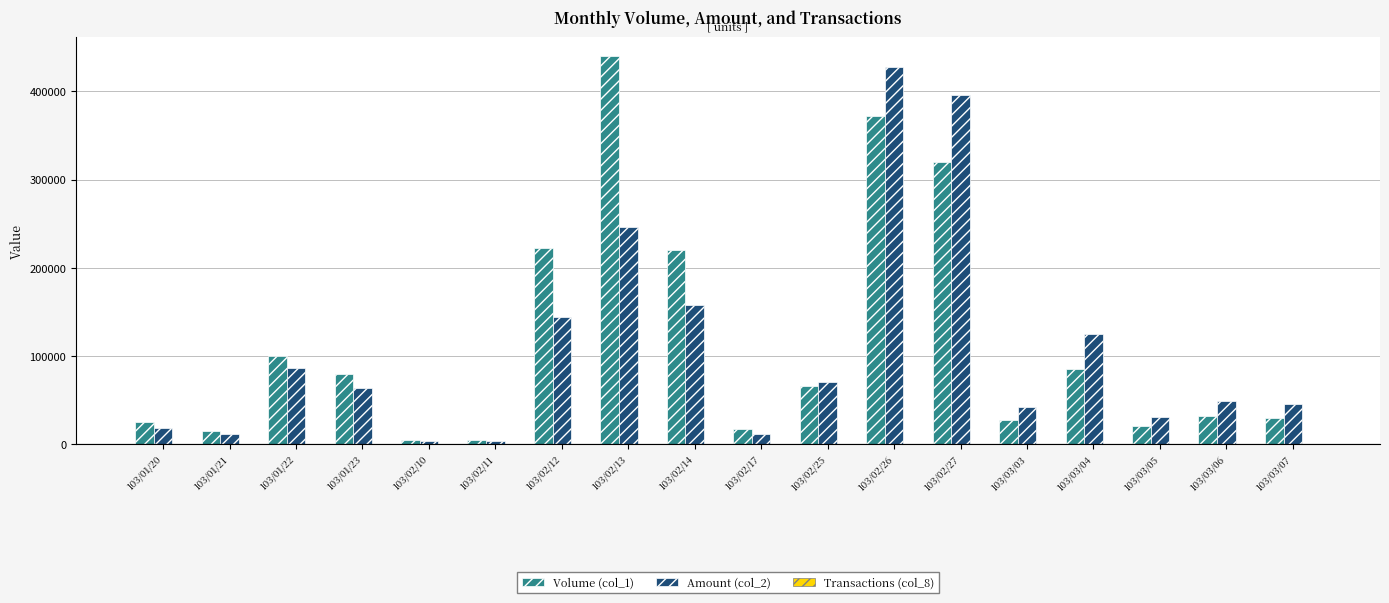

At which category is the sum across all series the highest?

103/02/26